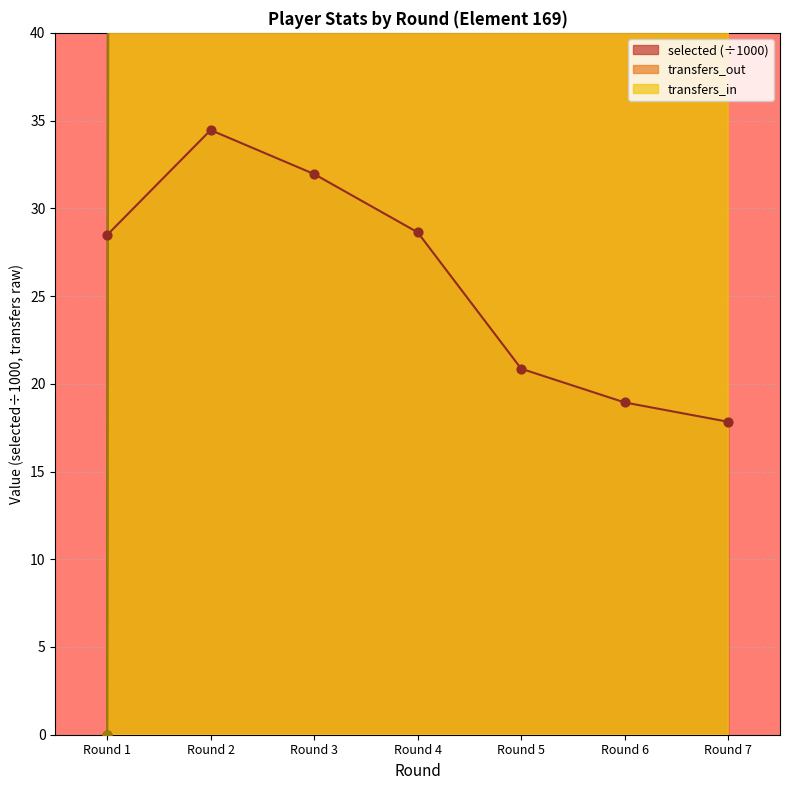

What are all the series names shown in the legend?

selected, transfers_in, transfers_out